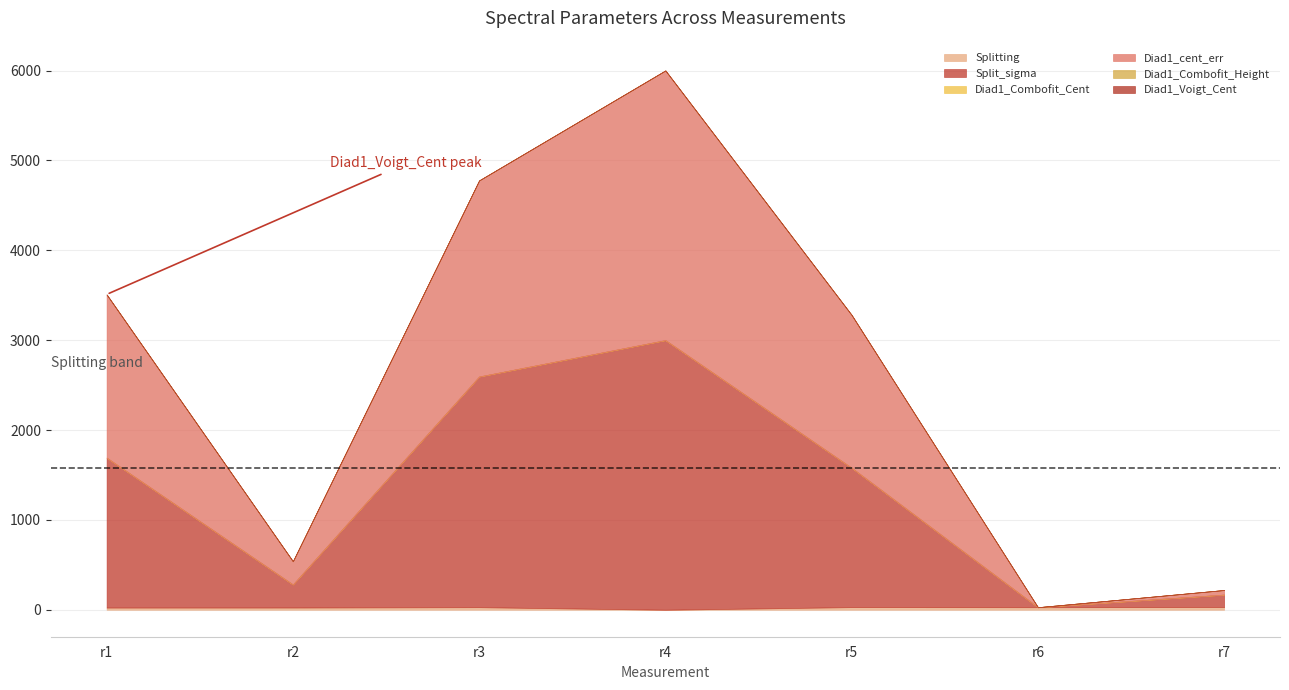

Between r5 and r7, which is larger?

r7